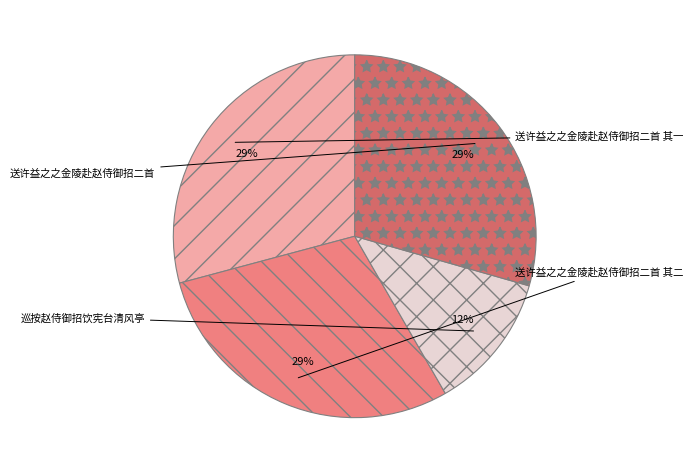

Count the number of slices in the pie.

4